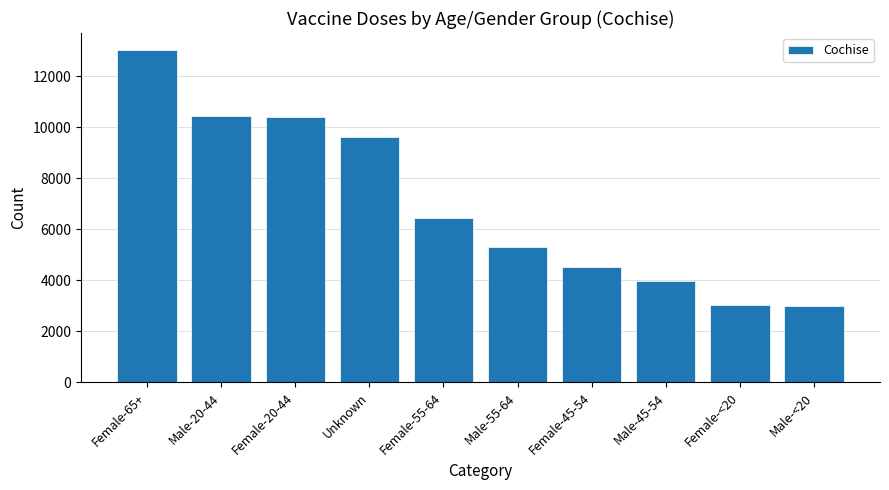

What is the sum of all values?

69760